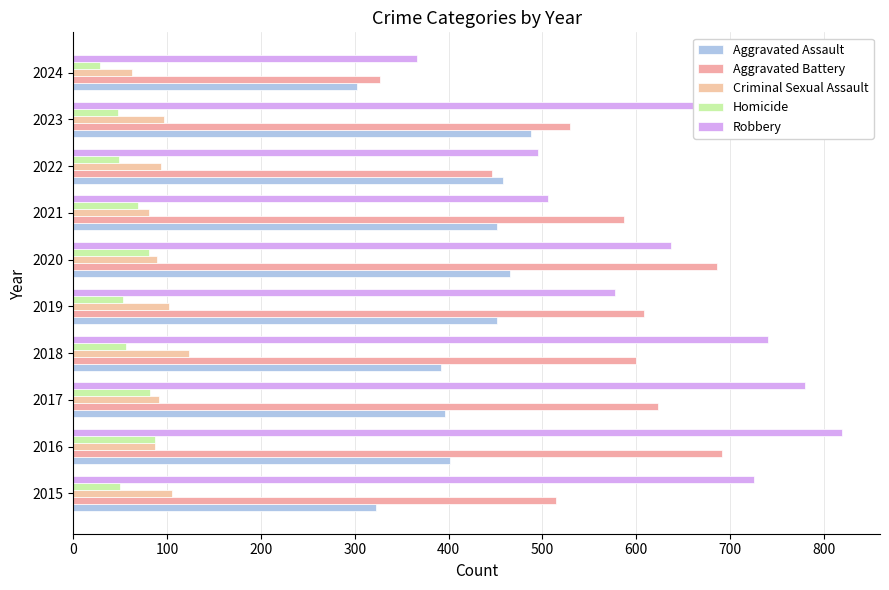

How many series are shown in this chart?

5